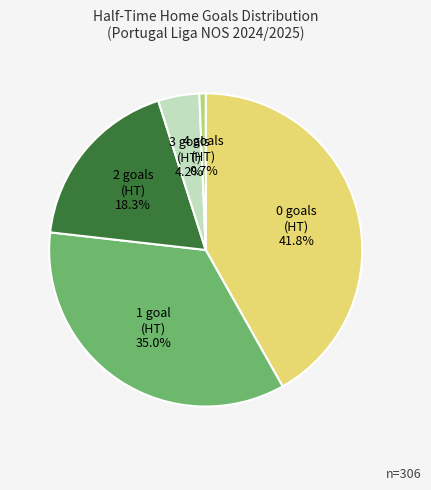

To the nearest percent, what is the difference between the 3 and 1 slice percentages?

31%